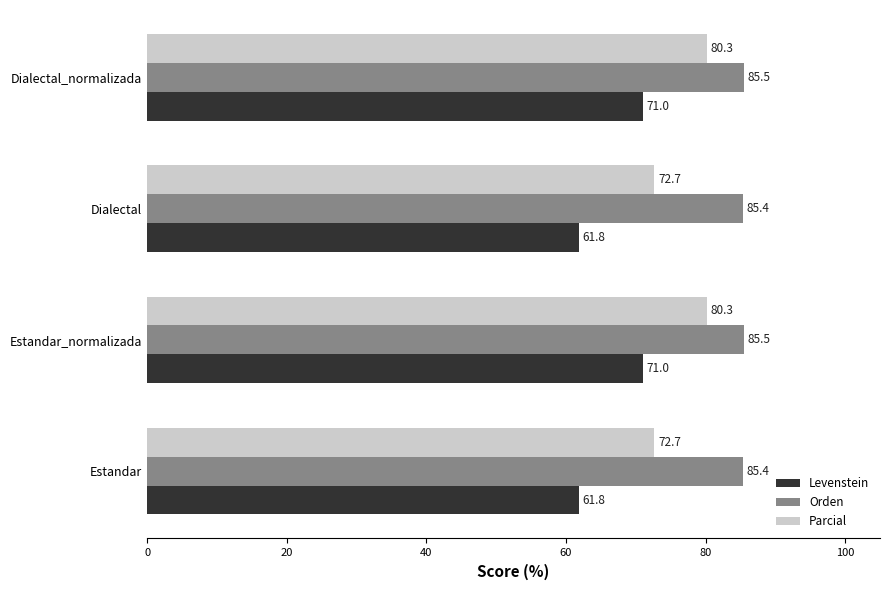

What value does the Levenstein series have at Dialectal?

61.8